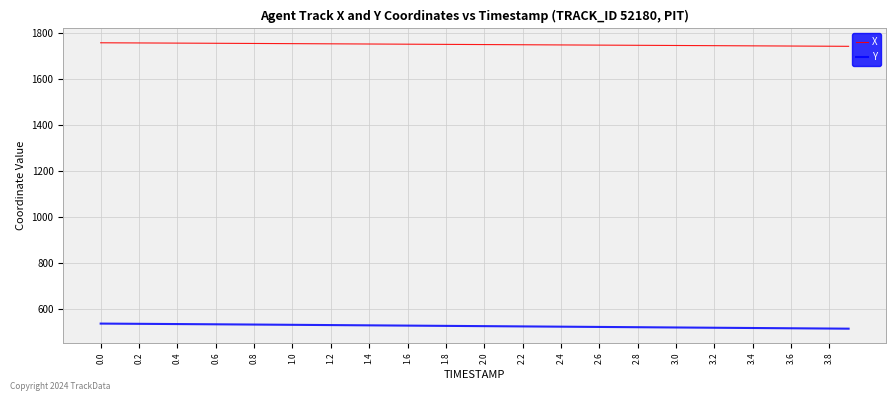

What is the lowest value of the X series?

1740.8